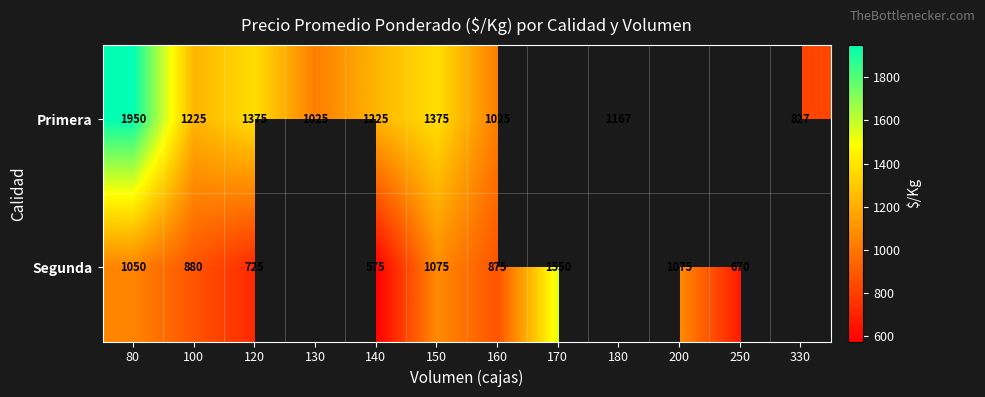

Which has a higher value, 160 or 120?

120